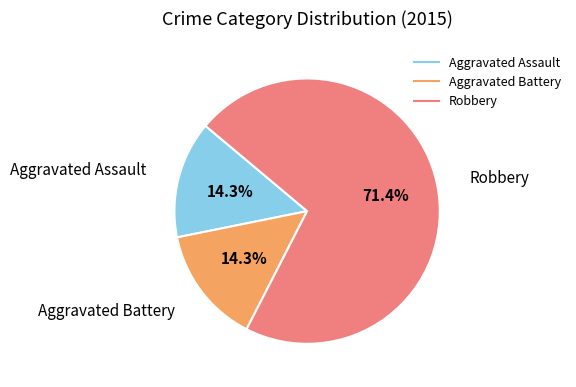

To the nearest percent, what is the combined percentage of Aggravated Battery and Robbery?

86%